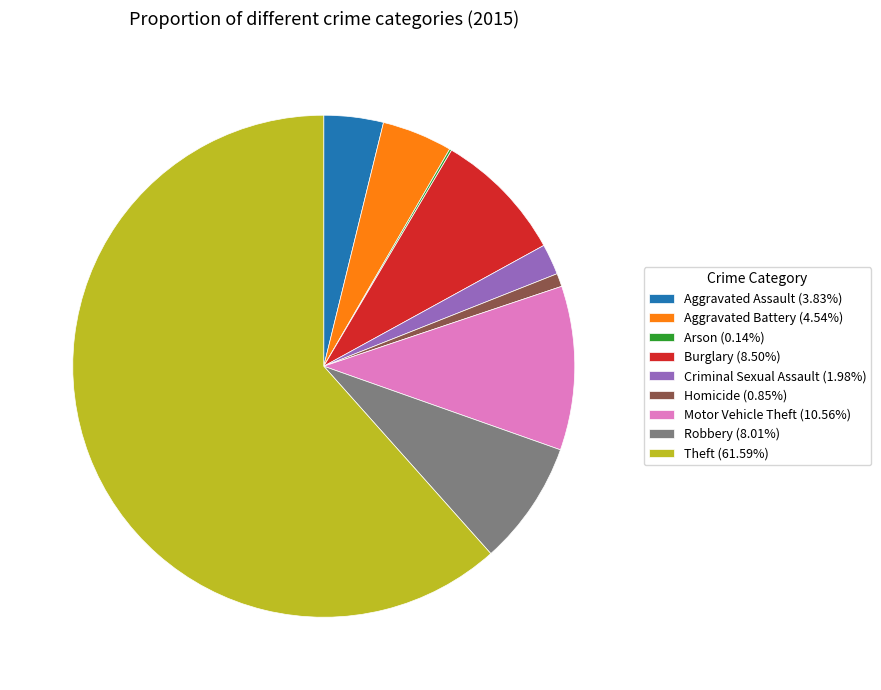

Is the sum of Burglary (8.50%) and Homicide (0.85%) greater than half?

No